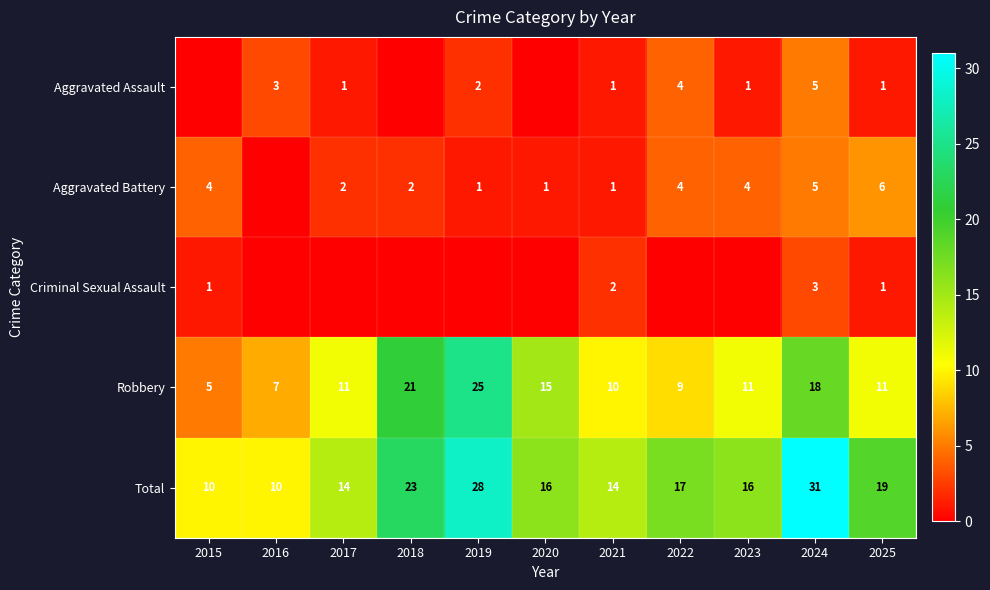

What is the total value across all series at 2017?

28